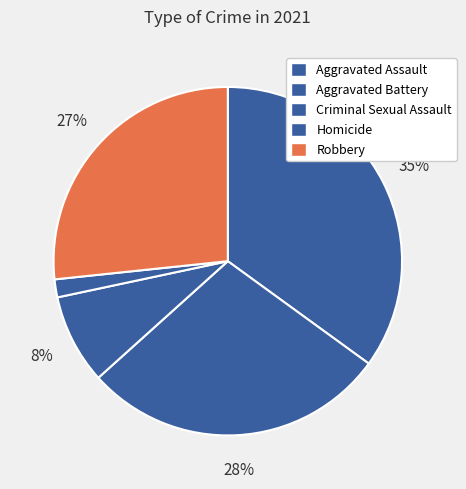

How many slices are in this pie chart?

5